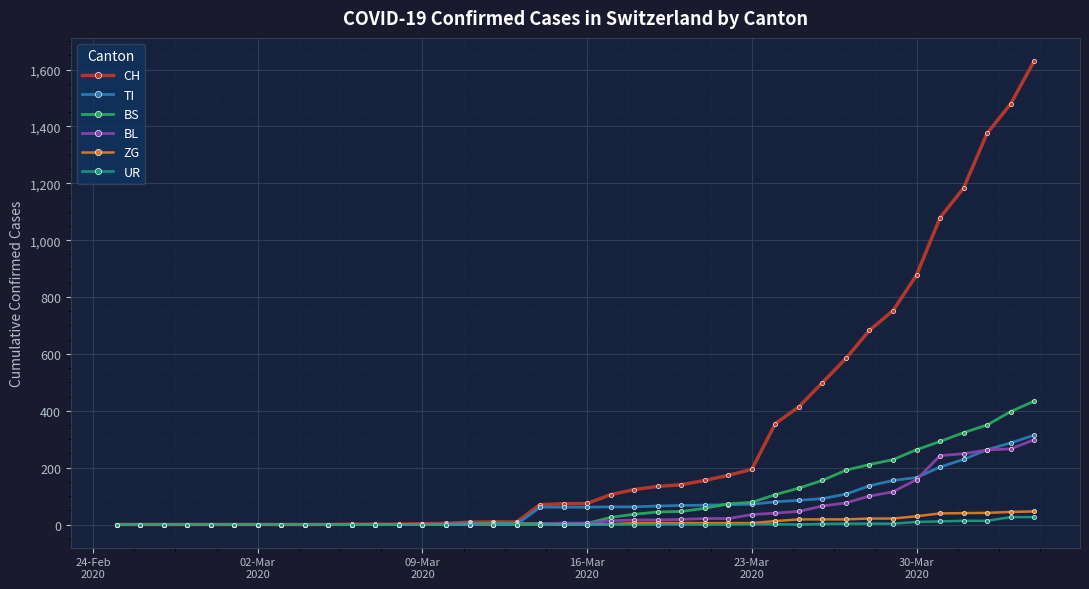

Which series has the largest total across all categories?

CH